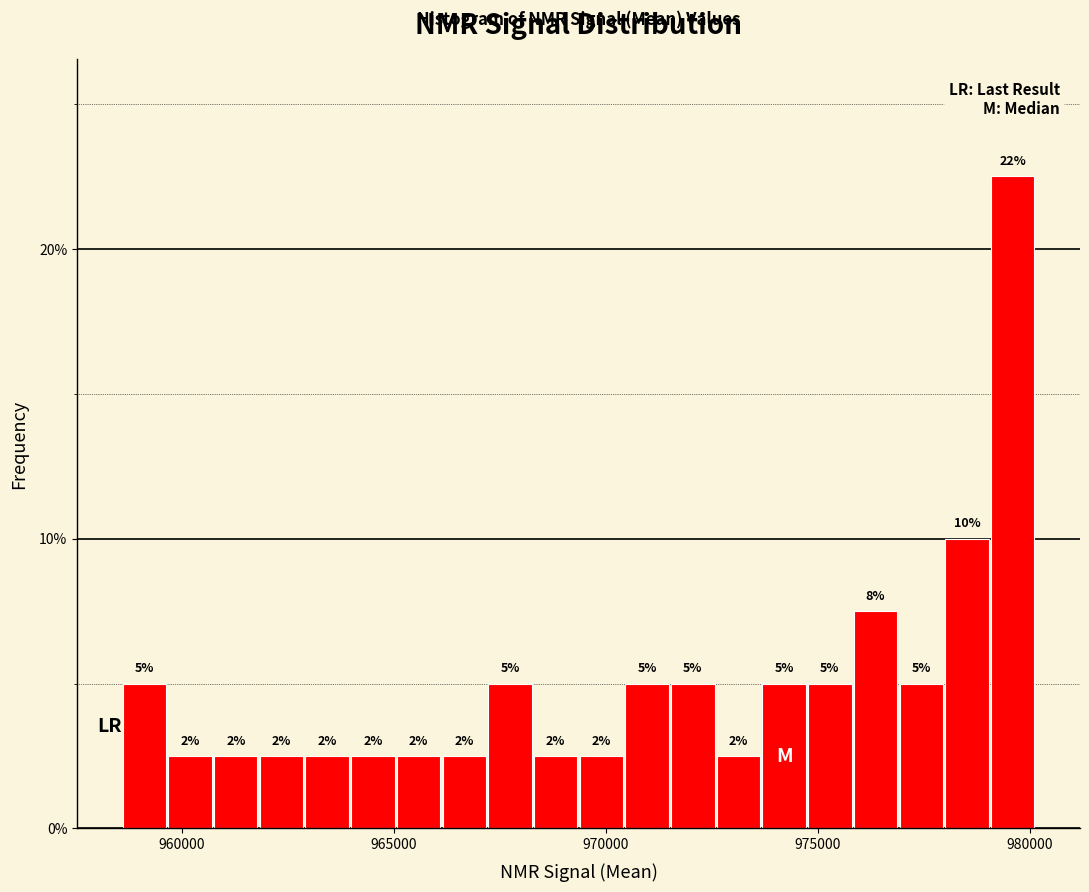

Around what value on the x-axis is the tallest bar? Give the approximate position of its centre, as read against the axis.

979500